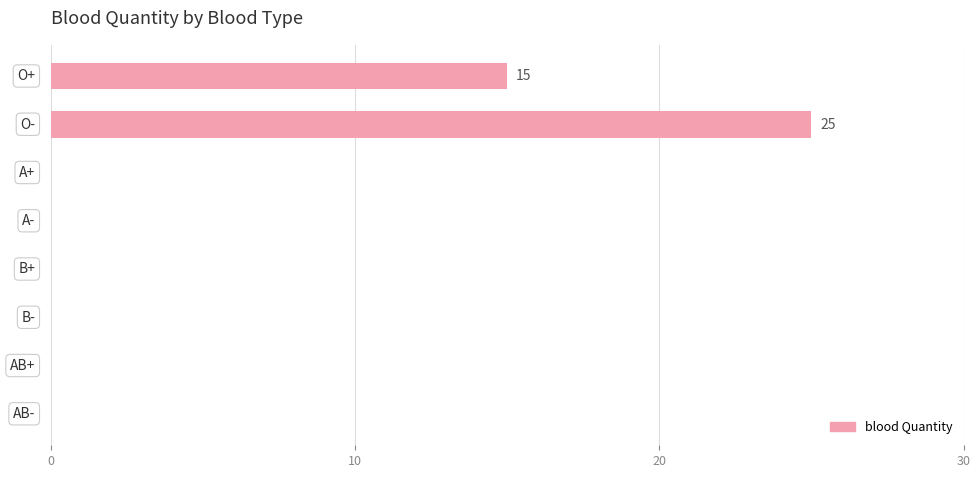

What is the greatest value displayed?

25